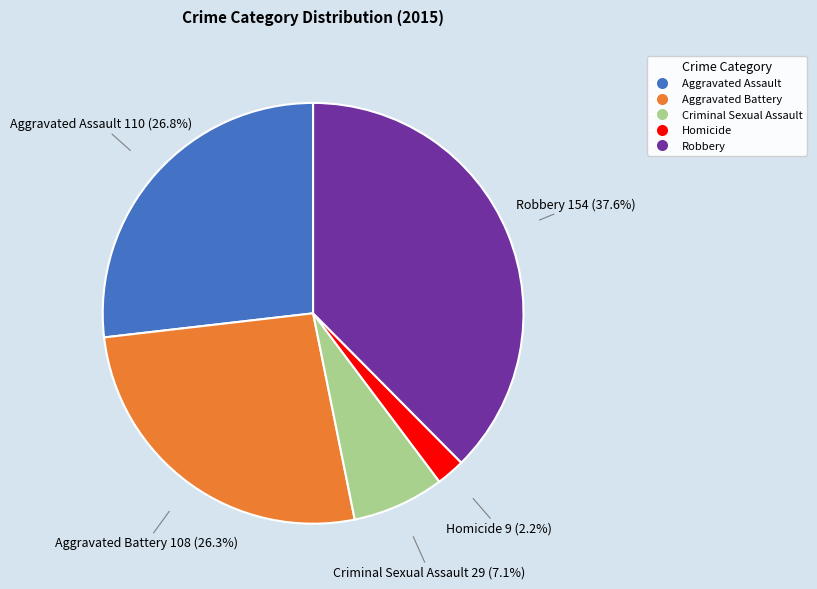

How many slices are in this pie chart?

5